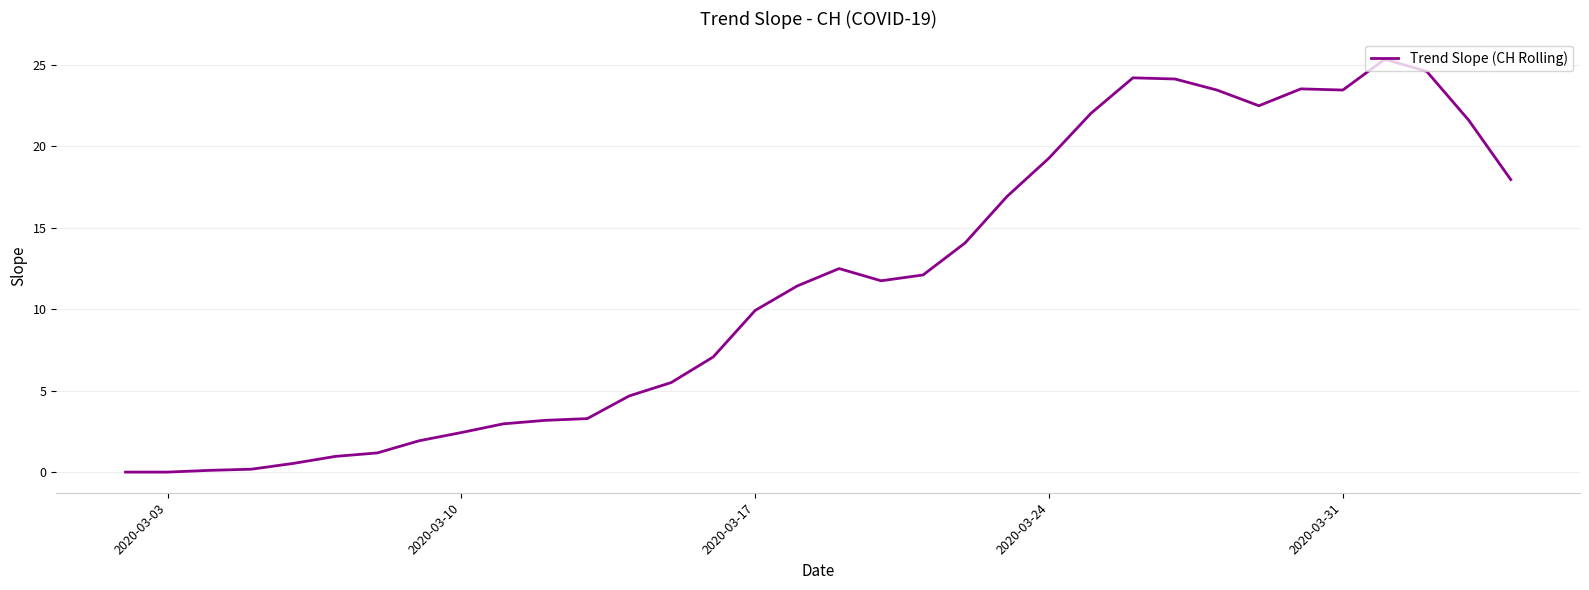

Count the number of categories in the chart.

34